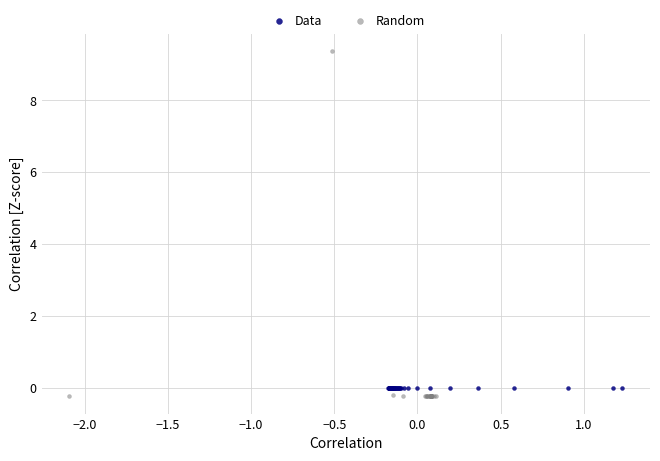

Which series contains the highest Y value?

Random